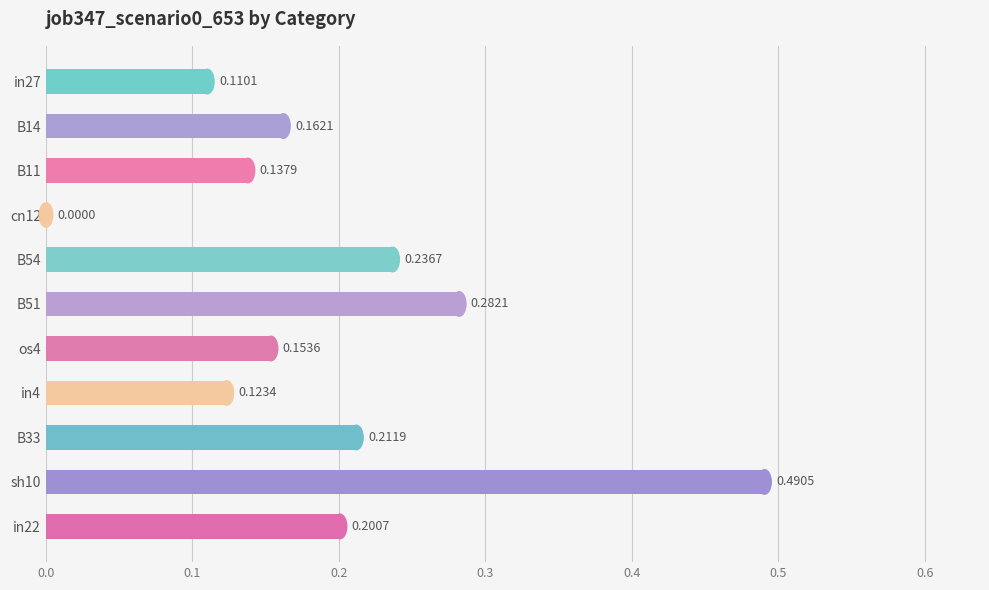

Which has a higher value, B33 or B14?

B33